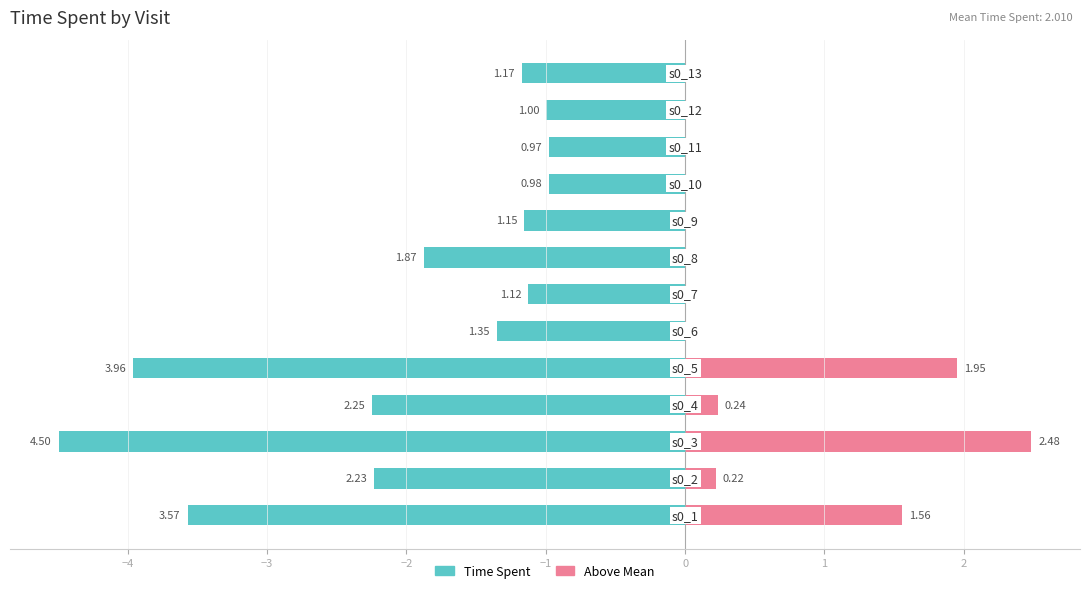

What is the average value of the Time Spent series?

-2.0